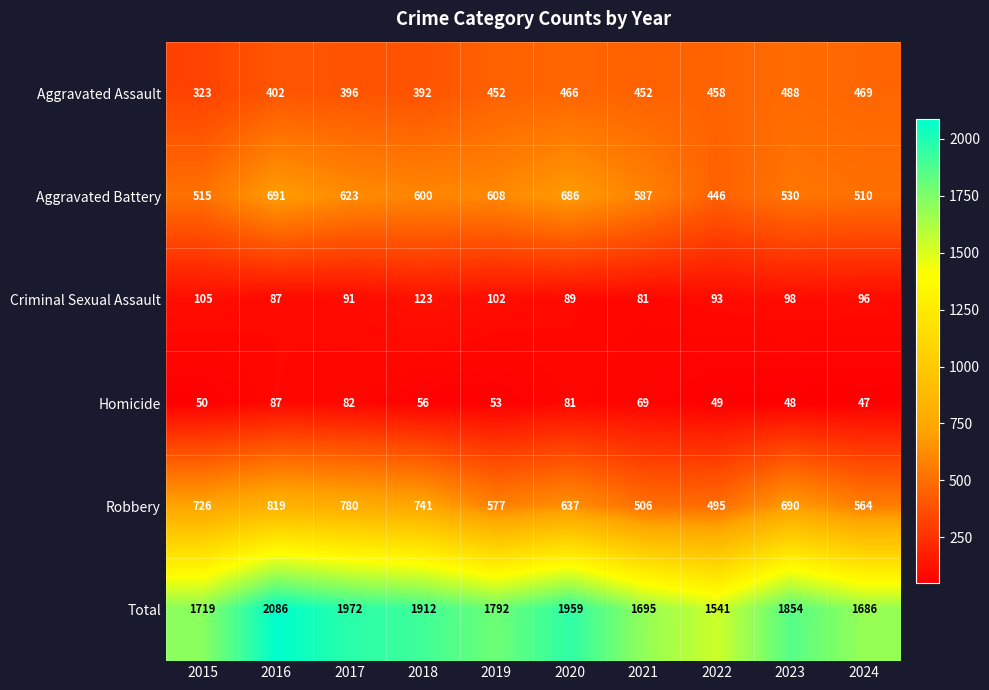

Is it true that Aggravated Assault equals 466 at 2020?

True